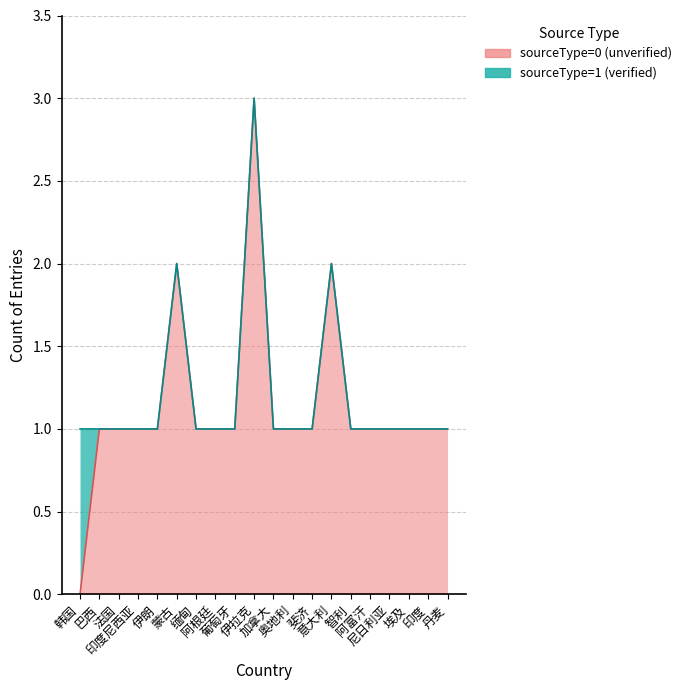

Reading left to right, transcribe all the data shown in this chart.

0	1	1	1	1	2	1	1	1	3	1	1	1	2	1	1	1	1	1	1